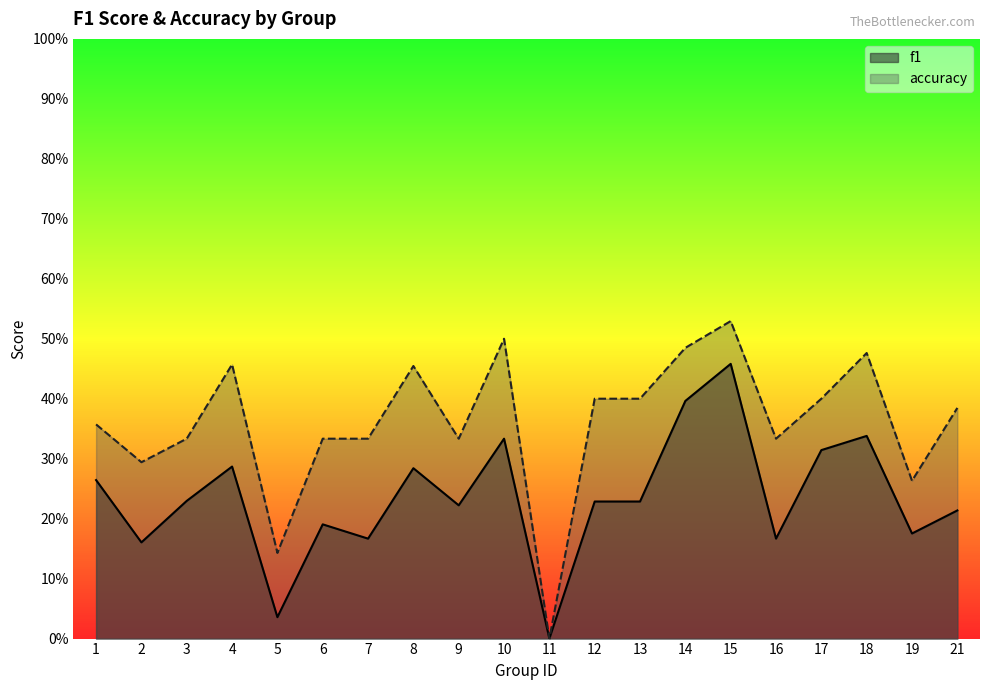

How many lines are shown in the chart?

2